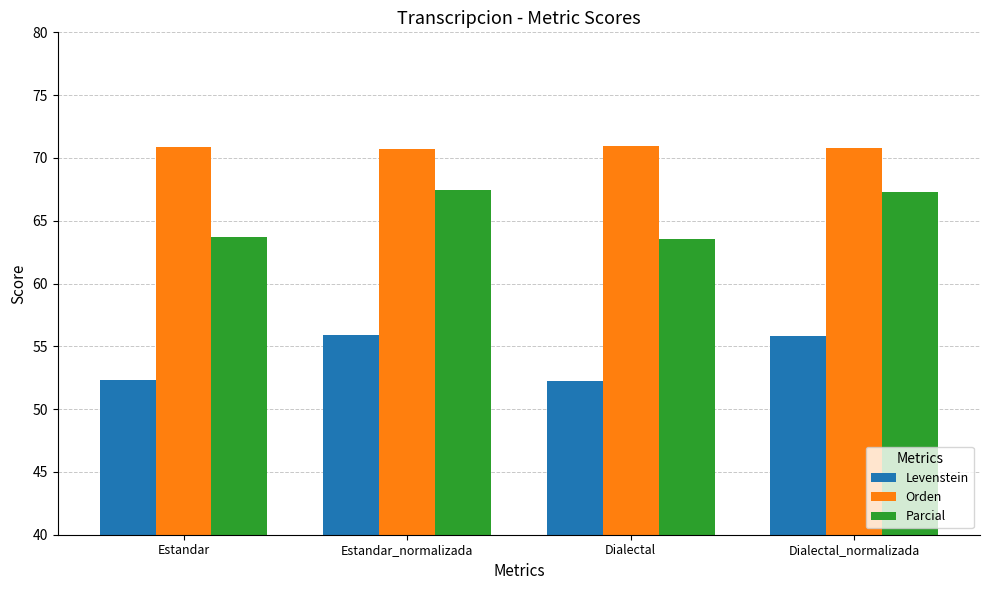

What is the difference between the Orden values at Estandar and Dialectal?

0.1